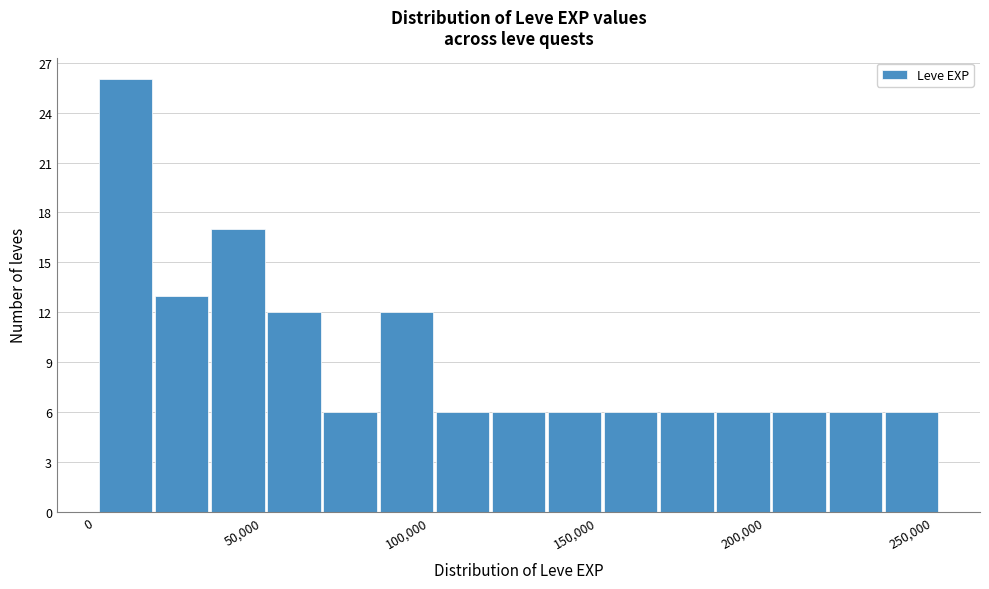

Read against the x-axis, roughly where is the centre of the tallest bar?

10000